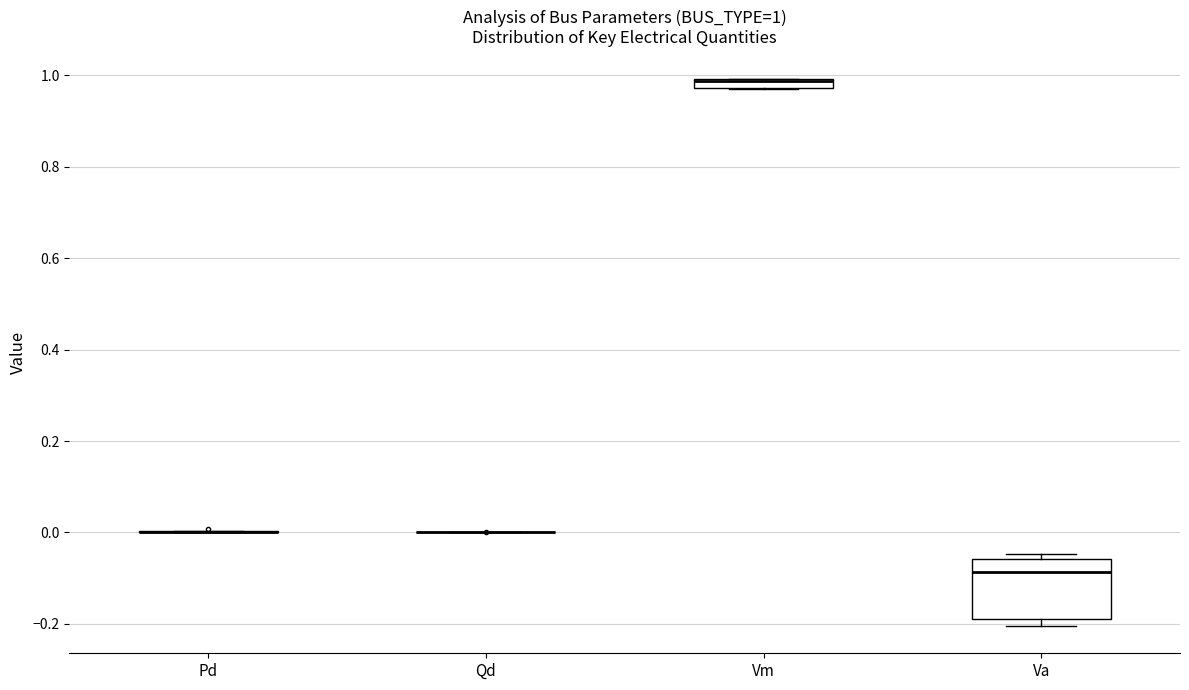

Which box is the tallest, from its lower edge to its upper edge?

Va